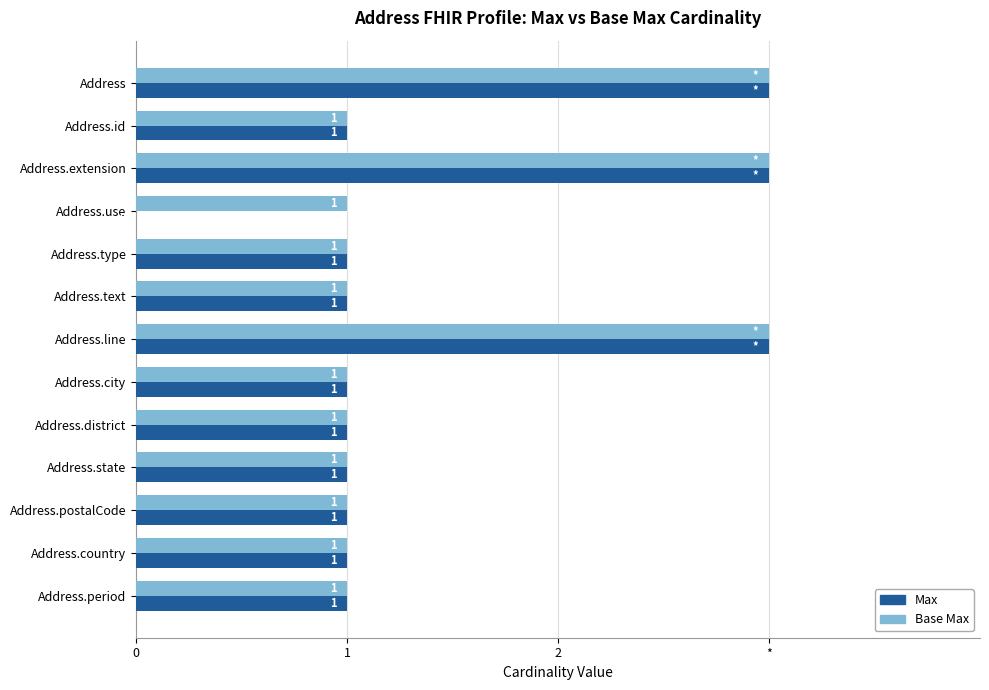

Which series has the largest total across all categories?

Base Max